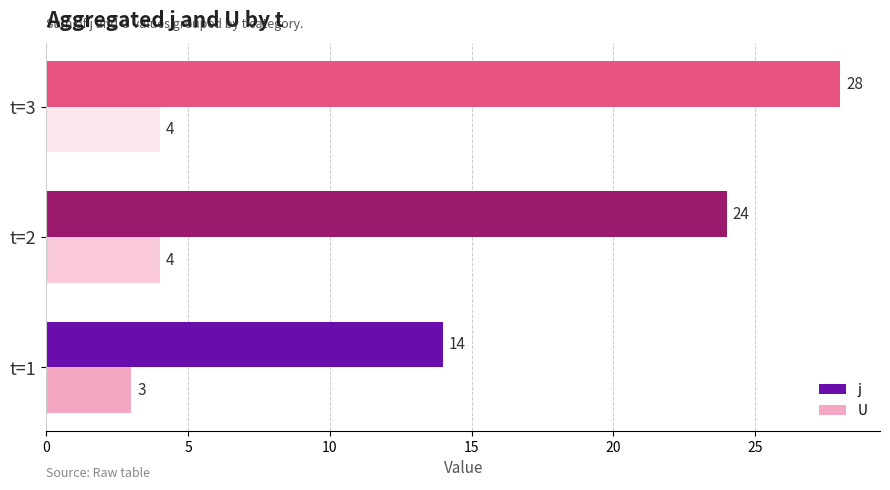

At t=1, list the series in order from largest to smallest.

j, U